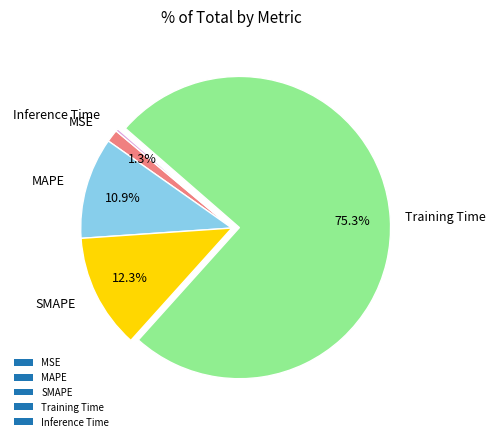

Is it true that Inference Time is 0% of the pie?

True